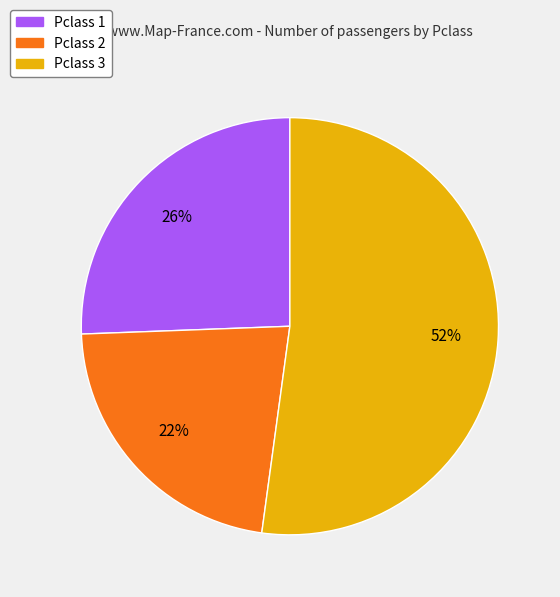

Count the number of slices in the pie.

3